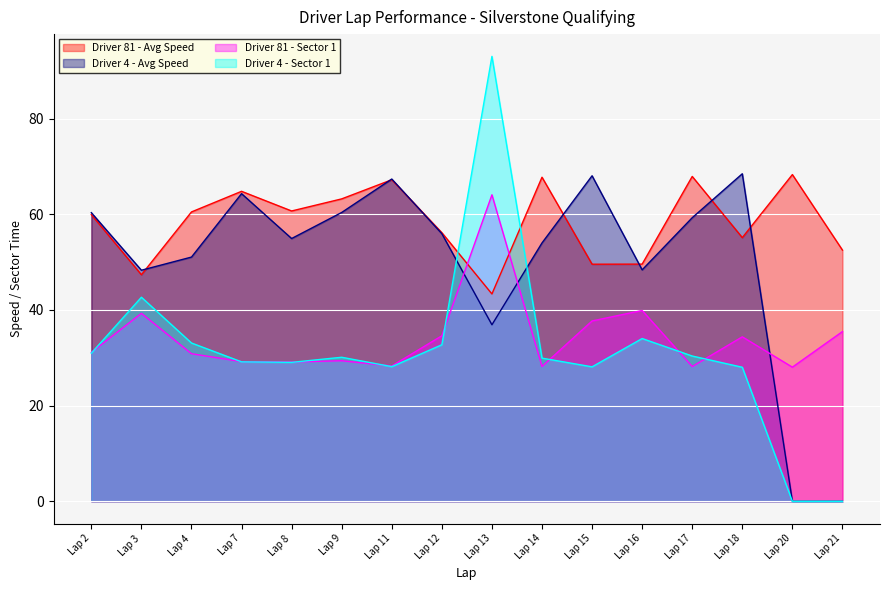

How many lines are shown in the chart?

4